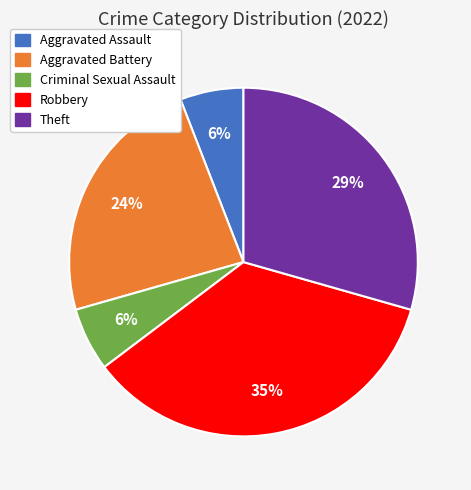

How many slices are in this pie chart?

5